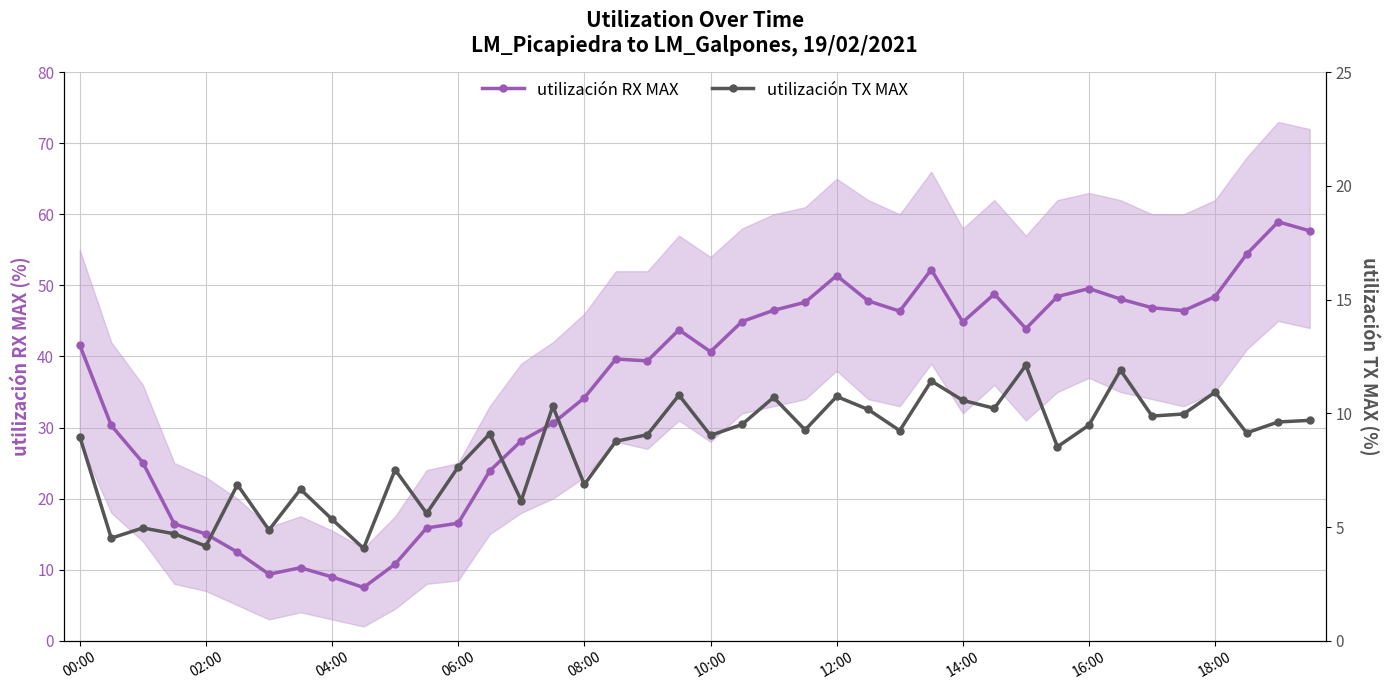

How many data points in utilización RX MAX are above 43?

20